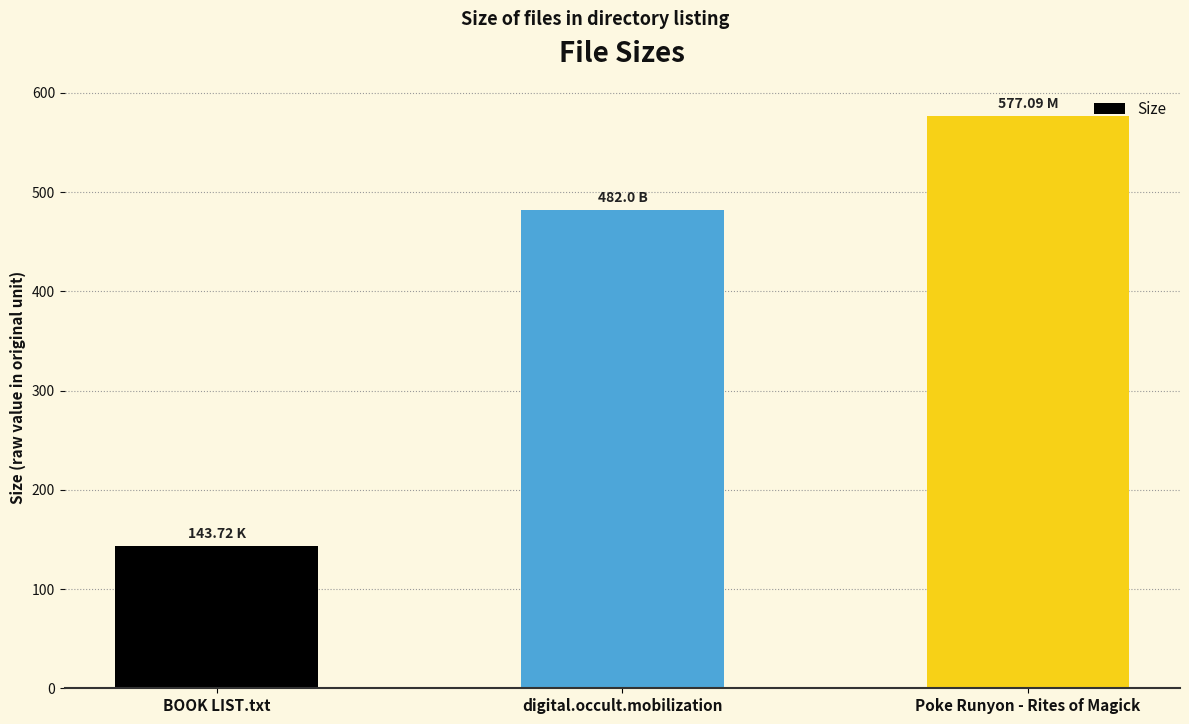

The value at BOOK LIST.txt is 212.6. True or false?

False